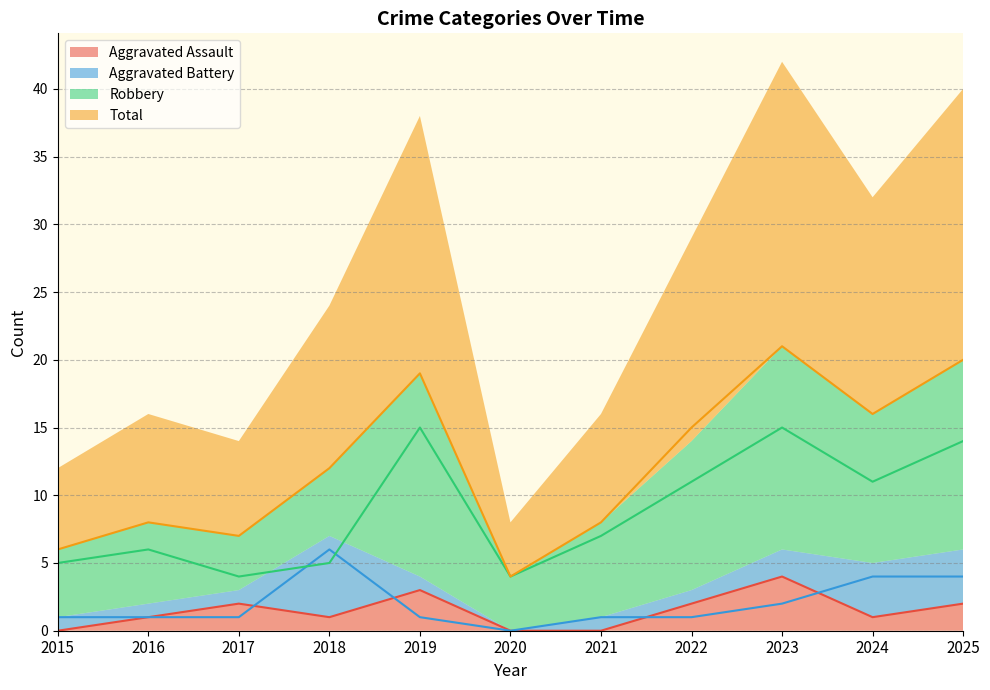

At which category is the sum across all series the highest?

2023